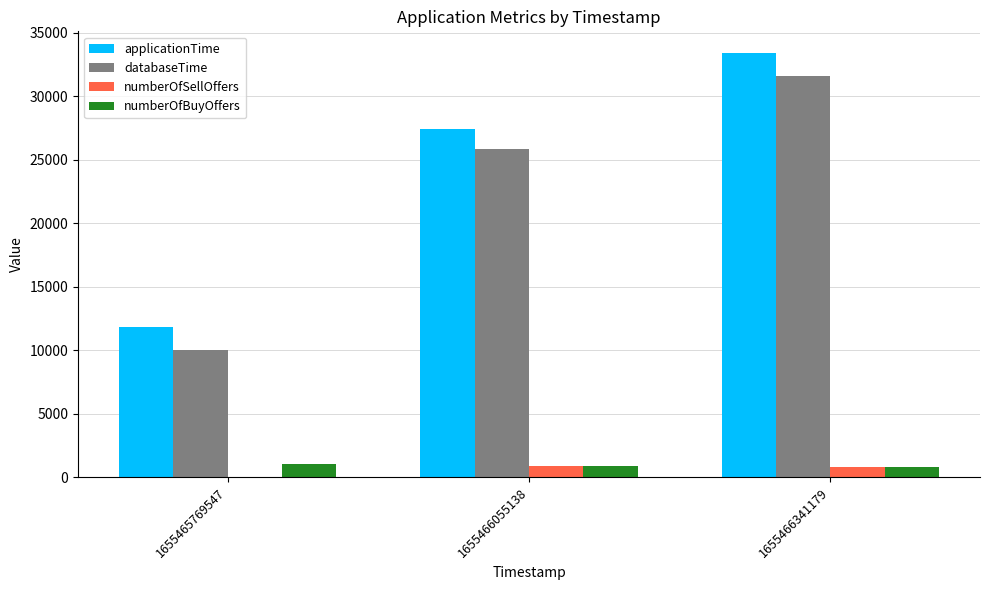

What is the sum of all databaseTime values?

67566